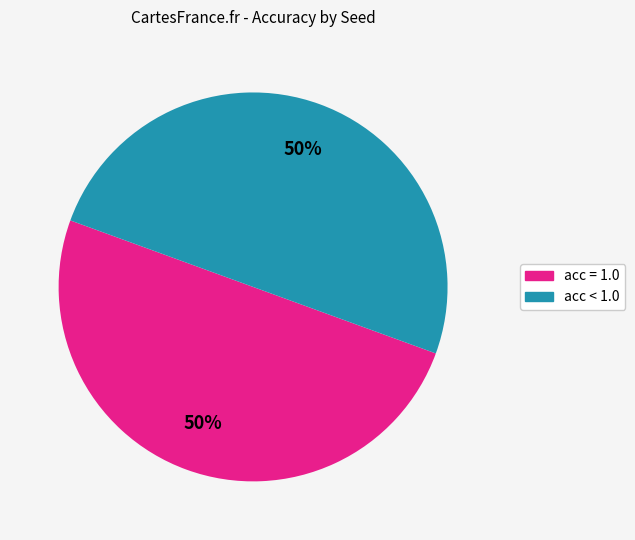

To the nearest percent, what is the average slice percentage?

50%